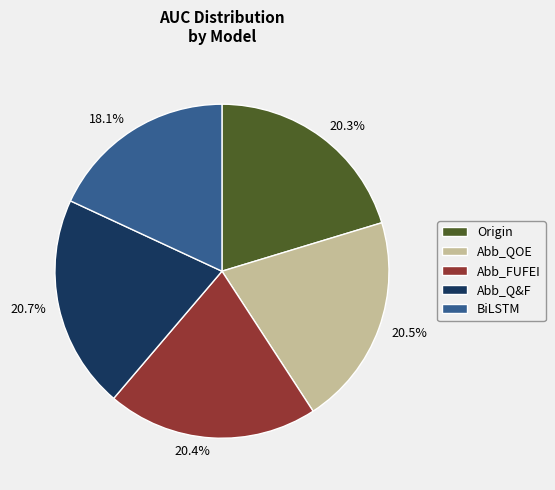

Does Origin account for over 50% of the chart?

No